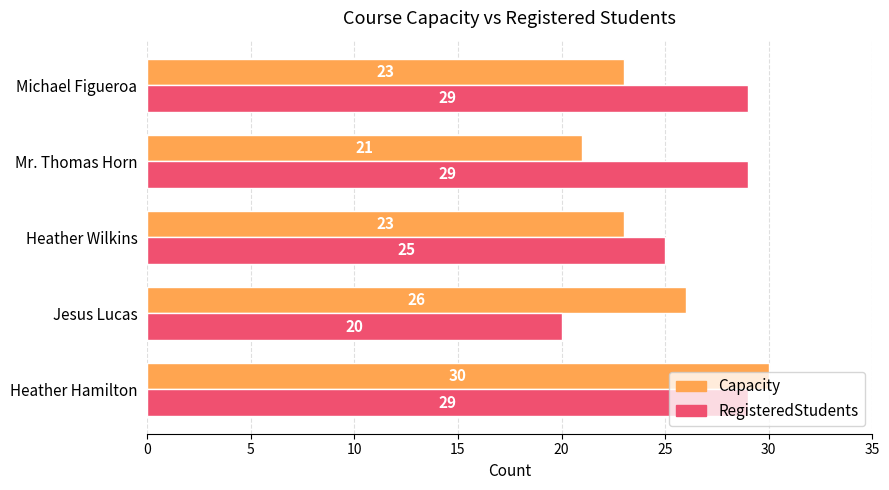

Is it true that Capacity equals 49 at Heather Hamilton?

False